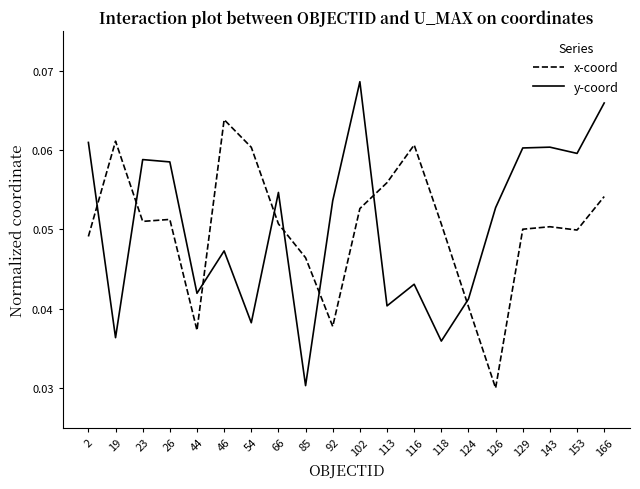

True or false: x-coord and y-coord cross at least once.

True